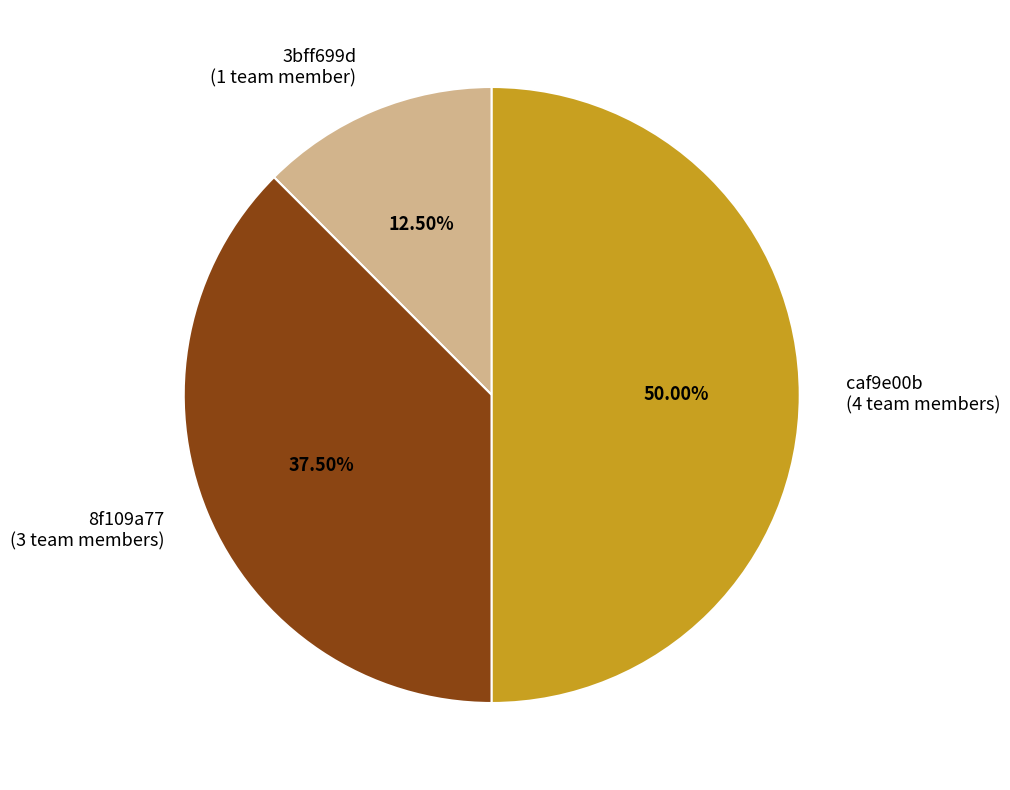

Is 8f109a77 (3 team members) the majority of the pie?

No